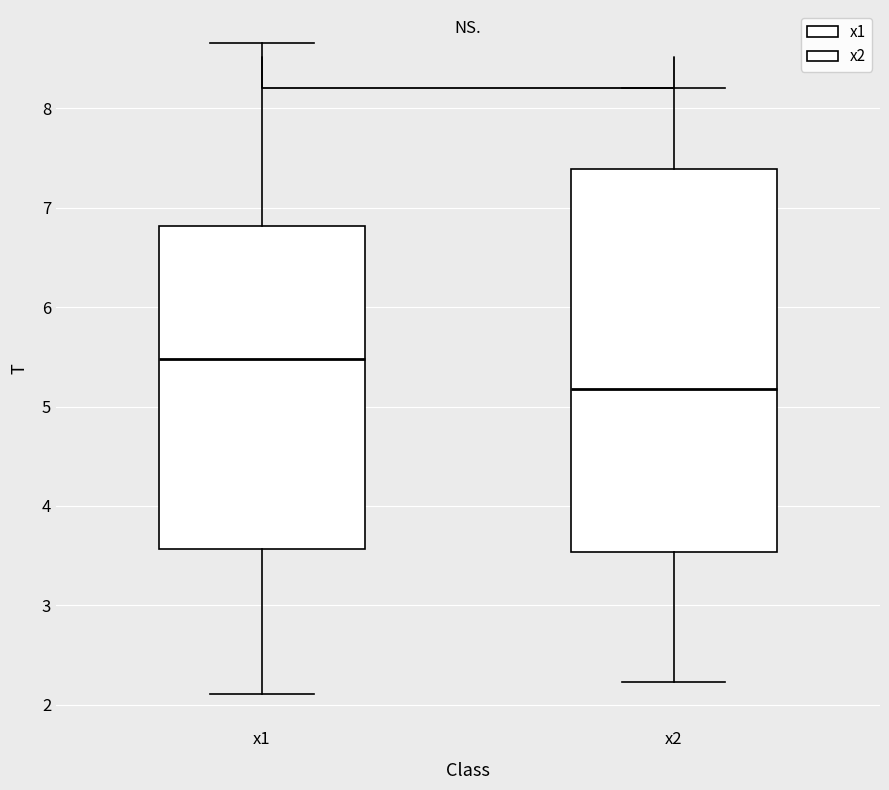

Where does the upper whisker of the box for x1 end on the y-axis? The values are not printed on the chart, so give them approximately, as read against the axis.

8.7